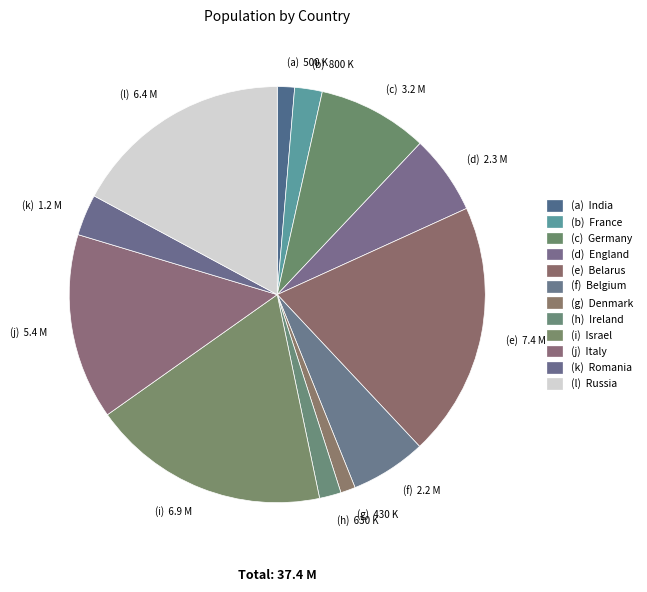

Do (b) 800 K and (g) 430 K together represent more than half of the pie?

No